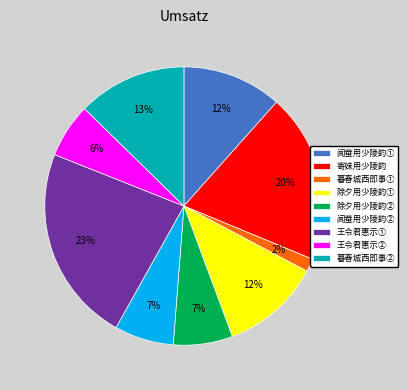

Which category has the smallest portion of the pie?

暮春城西即事①